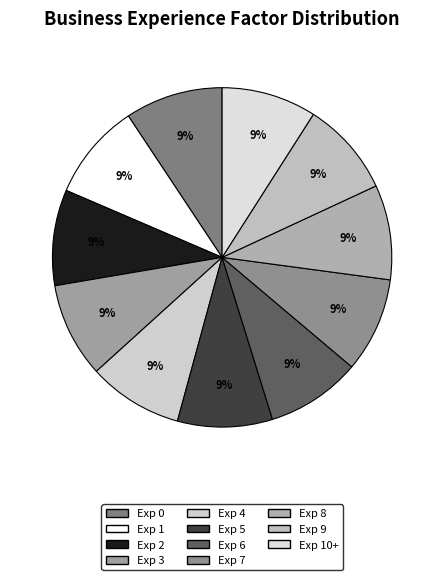

Does any single category account for the majority?

No